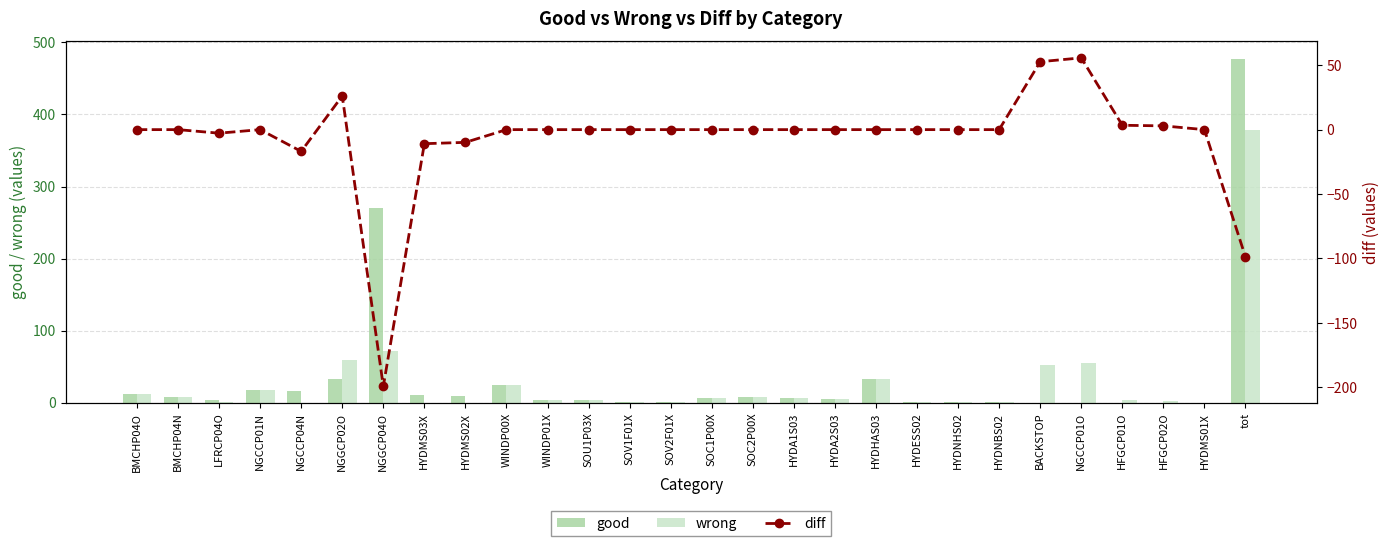

What is the label of the 15th bar from the right?

SOV2F01X